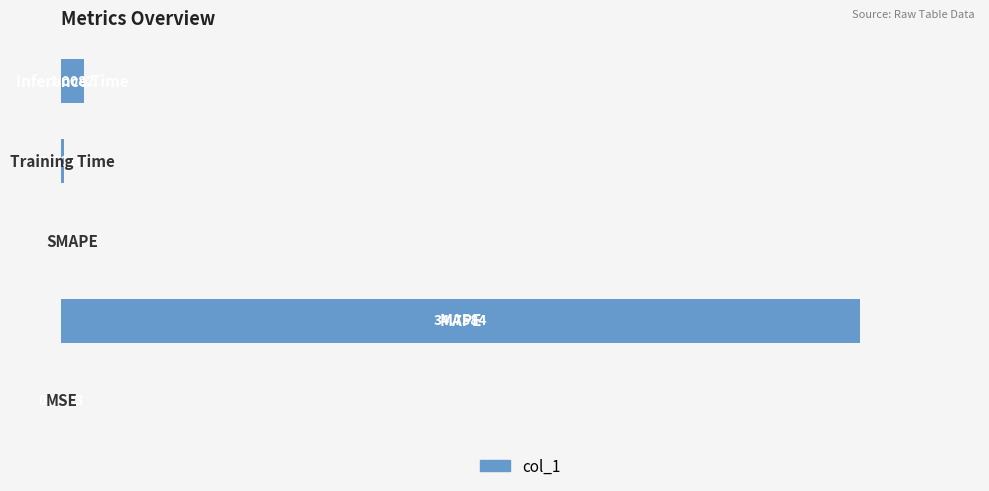

Are the bars horizontal?

Yes